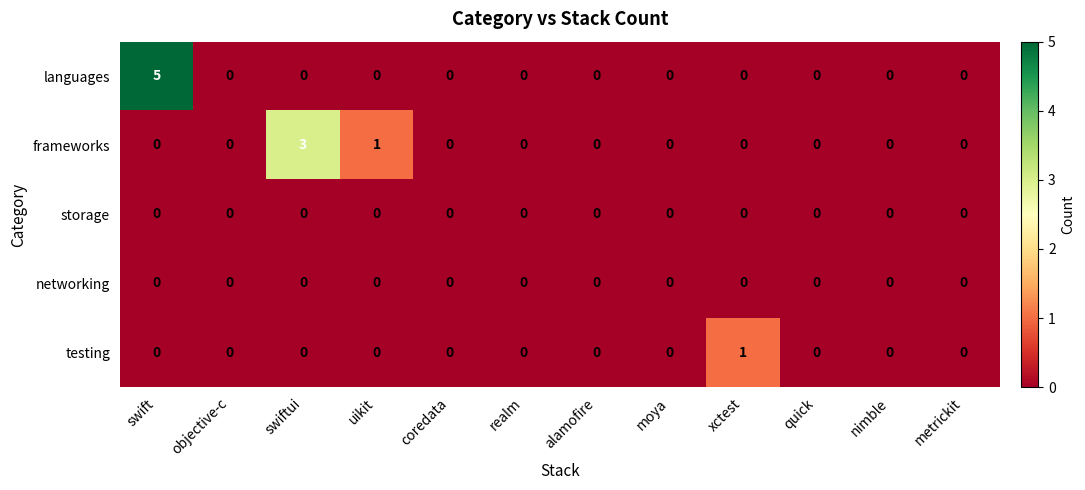

Count the number of data series in this chart.

5